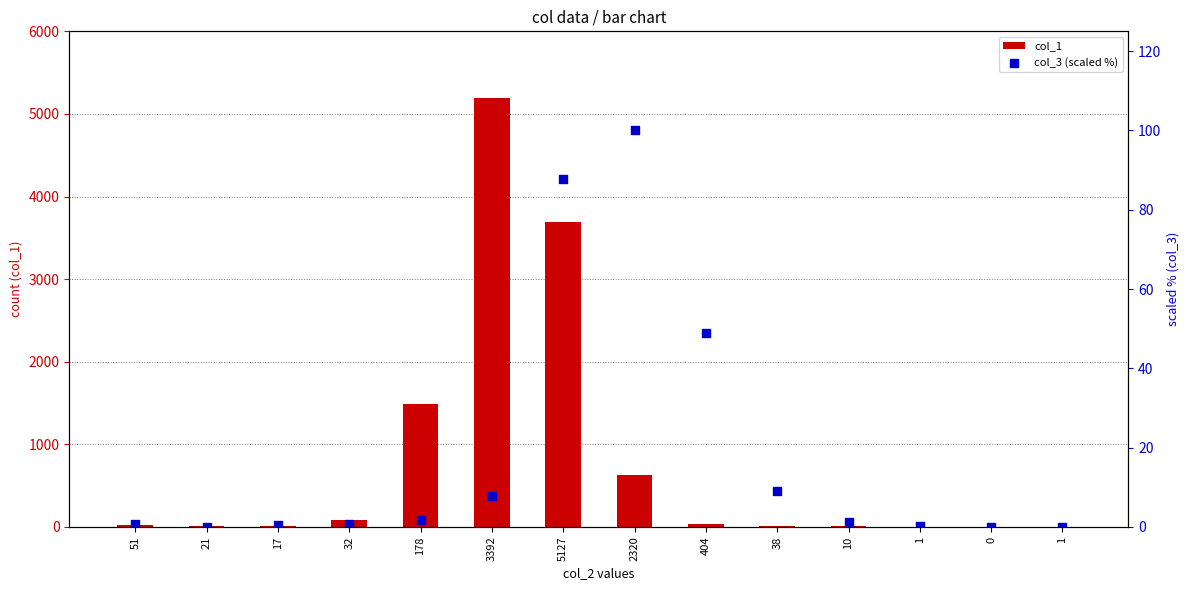

What is the total value across all series at 51?

19.6